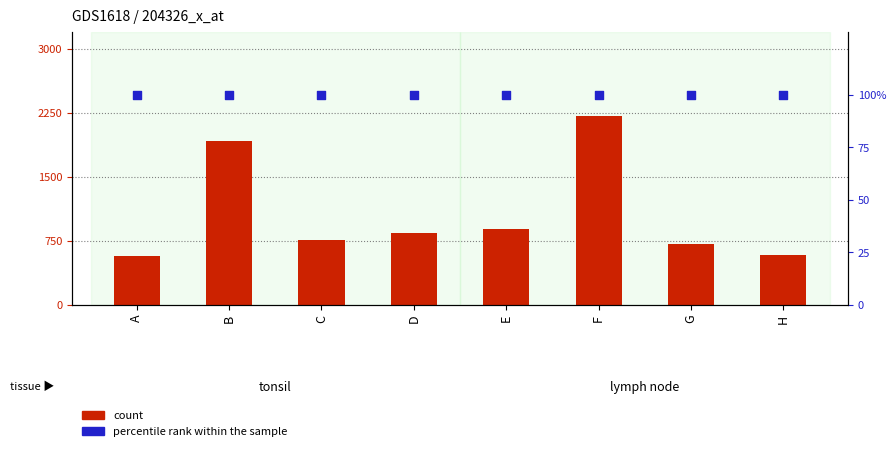

Which series reaches the maximum Y coordinate?

count